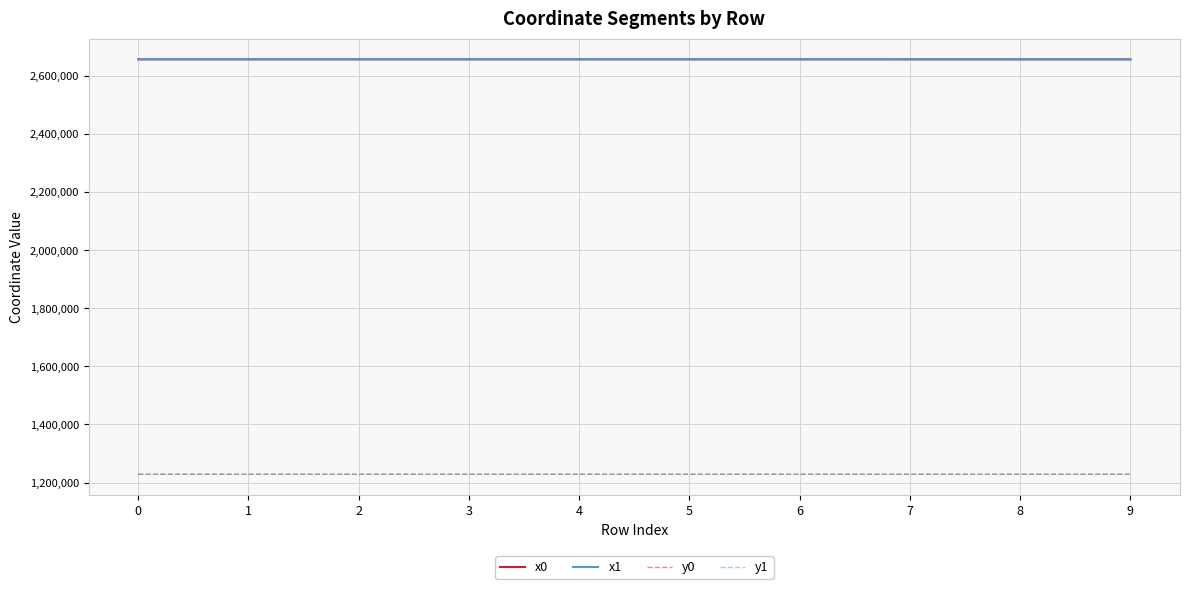

What are all the series names shown in the legend?

x0, x1, y0, y1